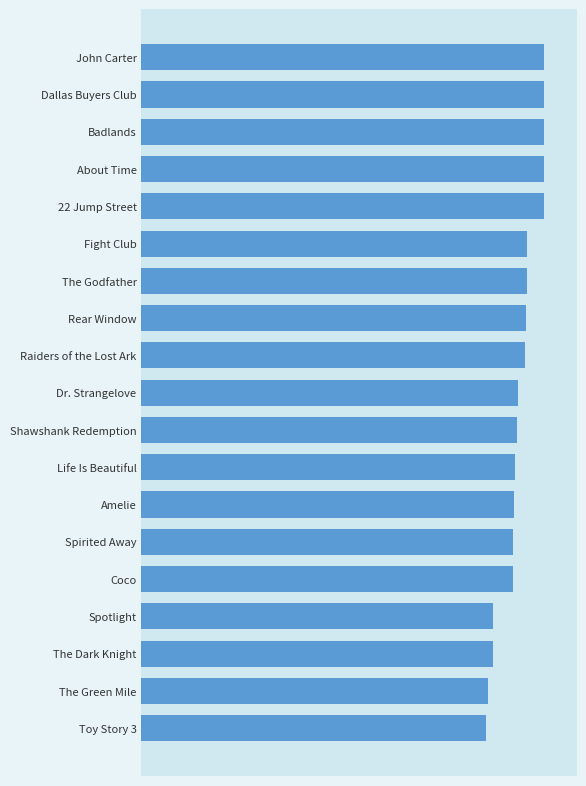

Does the chart contain any negative values?

No